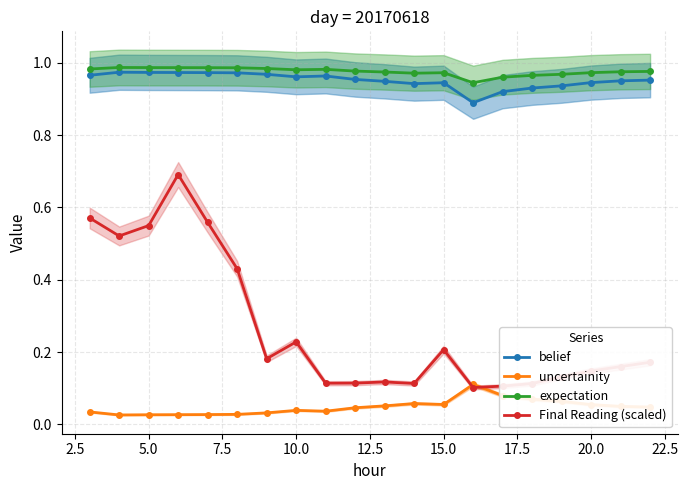

The belief series shows 0.3 at 10.0. True or false?

False